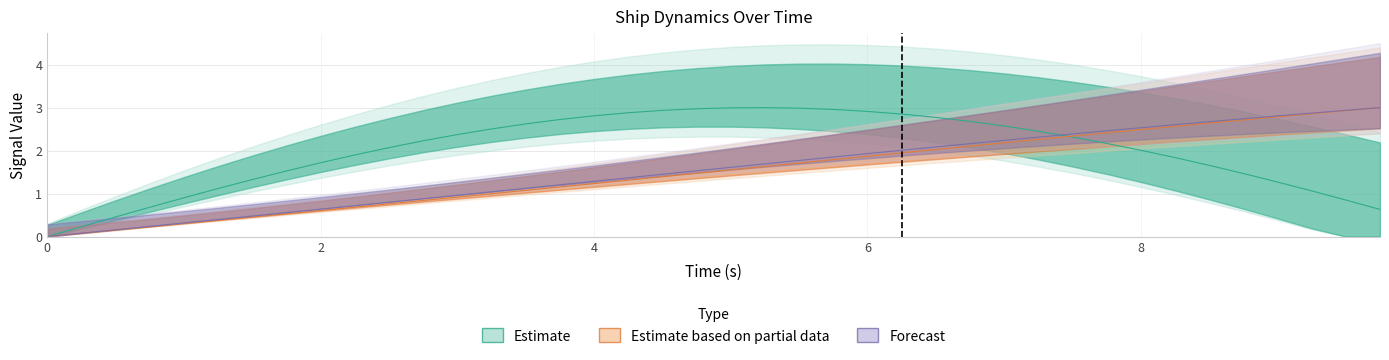

The value of x1 at 27 is 2.8. True or false?

False